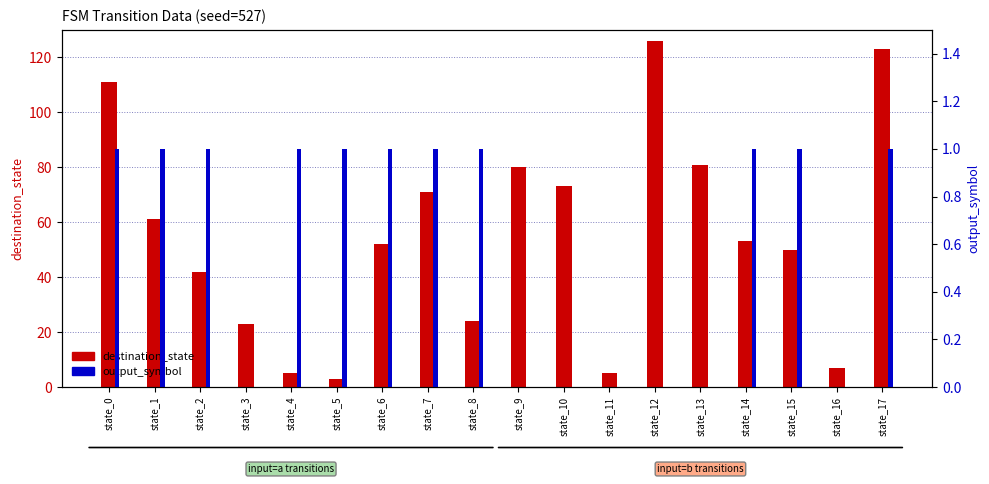

True or false: output_symbol has a value of 1 at state_1.

True